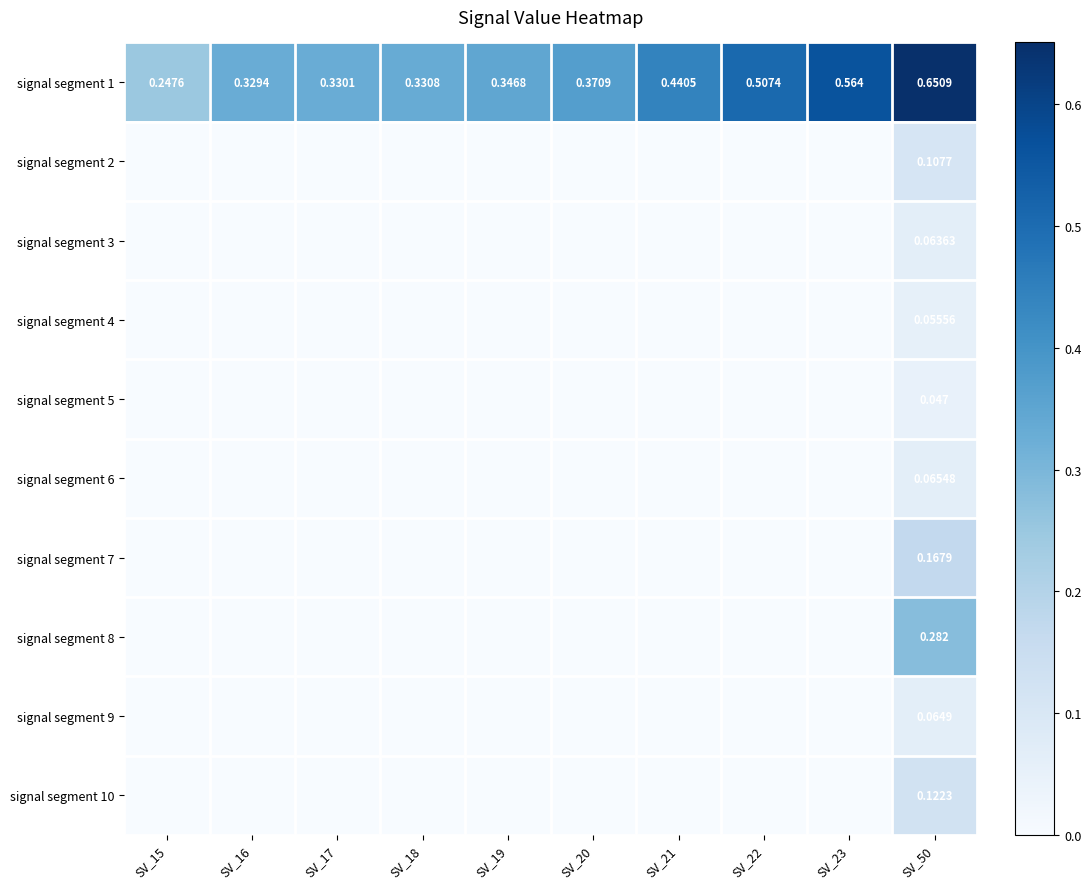

Is the value of signal segment 1 at SV_17 greater than the value of signal segment 5 at SV_50?

Yes